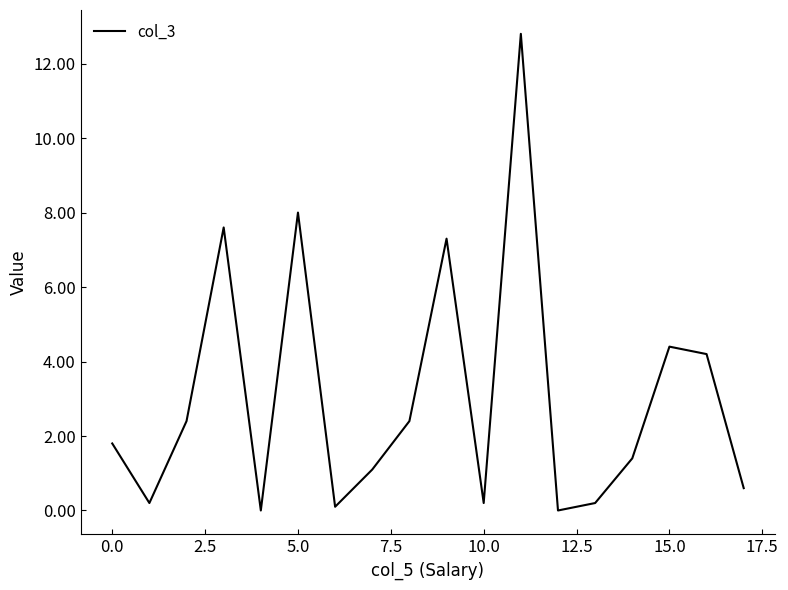

How many lines are shown in the chart?

1